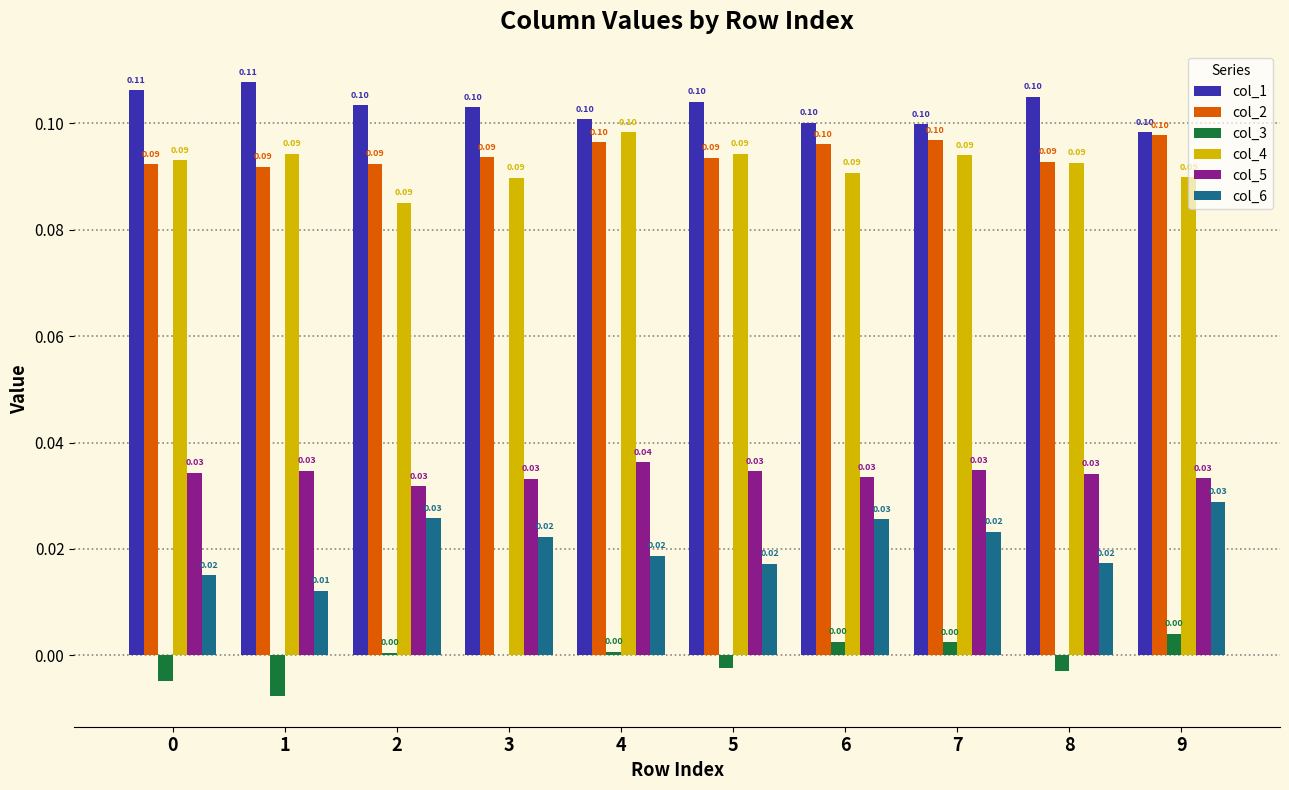

Which series has the largest total across all categories?

col_1